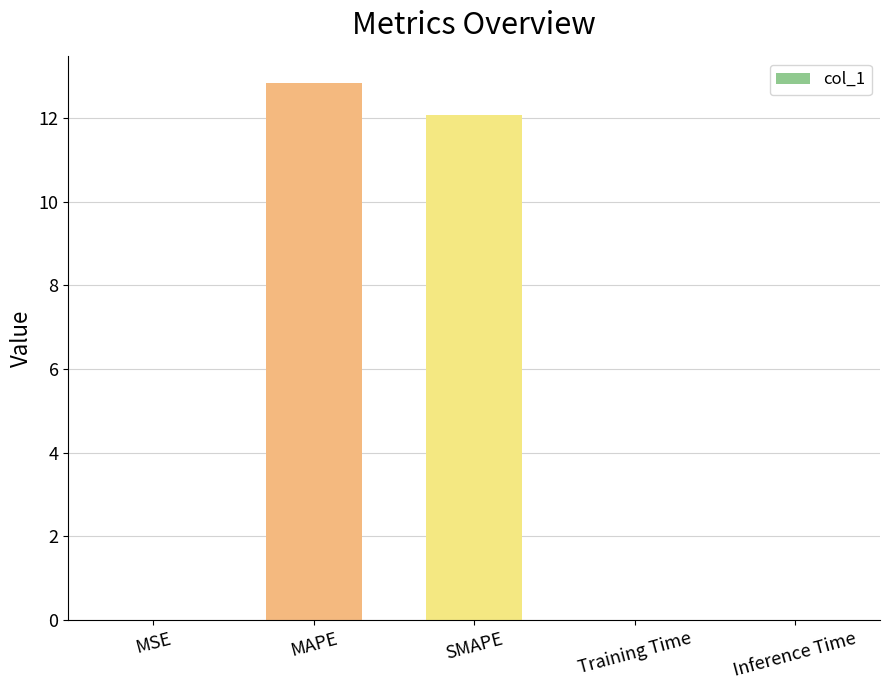

Which has a higher value, SMAPE or Inference Time?

SMAPE